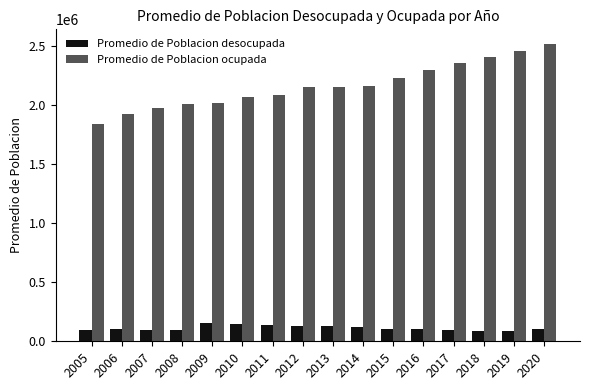

What is the difference between the second highest and second lowest values in the Promedio de Poblacion ocupada series?

531001.5